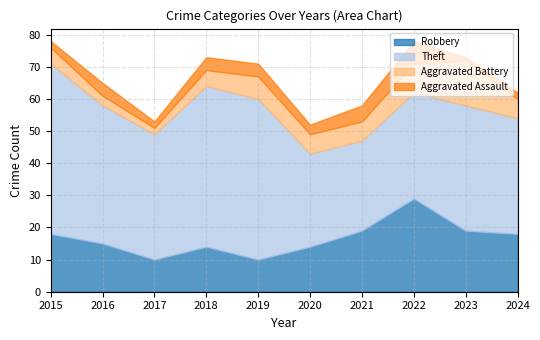

How many interior local peaks does the Robbery series have?

2